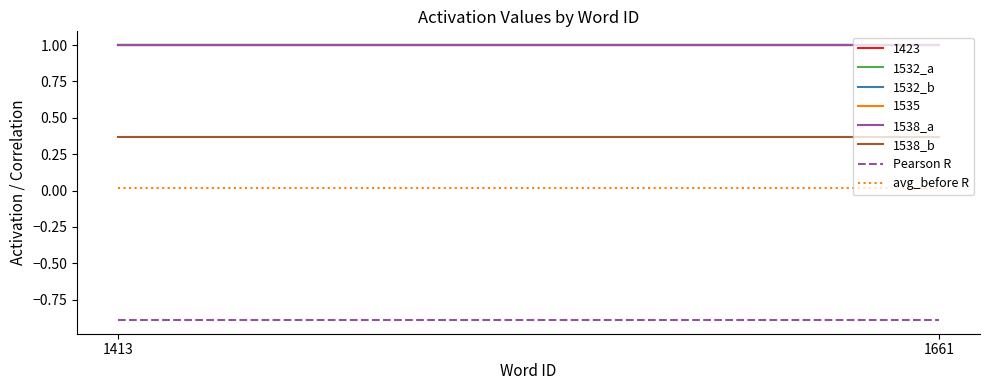

Which category has the lowest value across all series?

1413